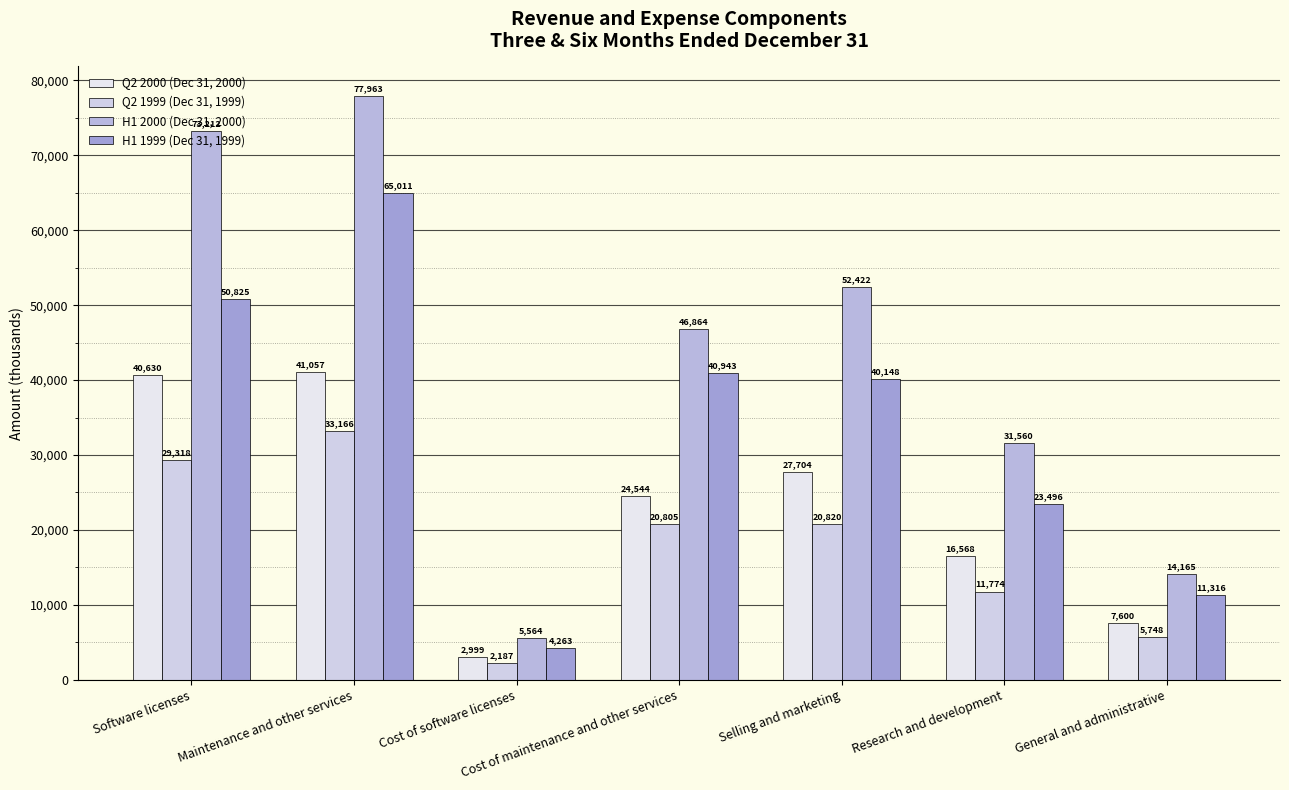

What is the total value across all series at Maintenance and other services?

217197